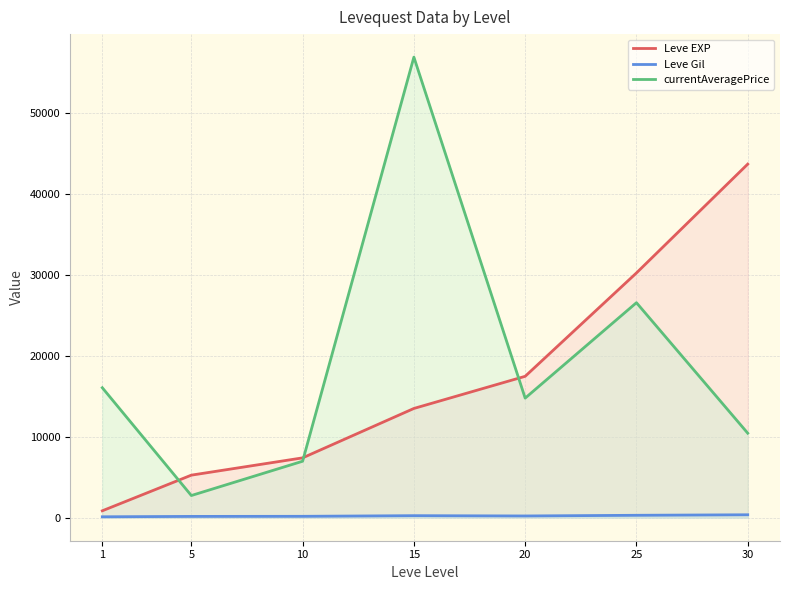

What is the smallest value displayed?

112.3